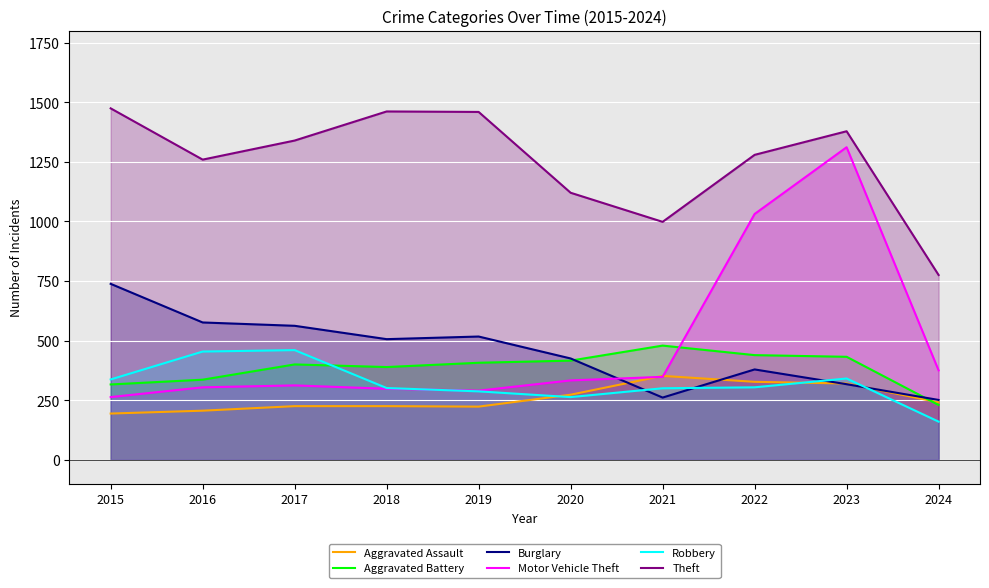

At how many categories does at least one series exceed 215?

10